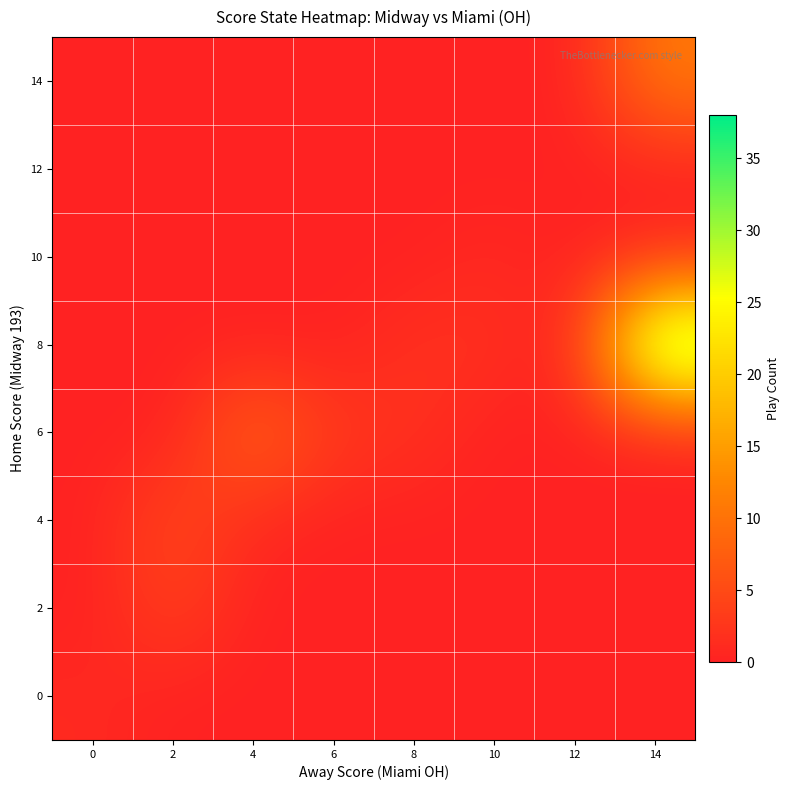

Which series has the largest range (max minus min)?

8